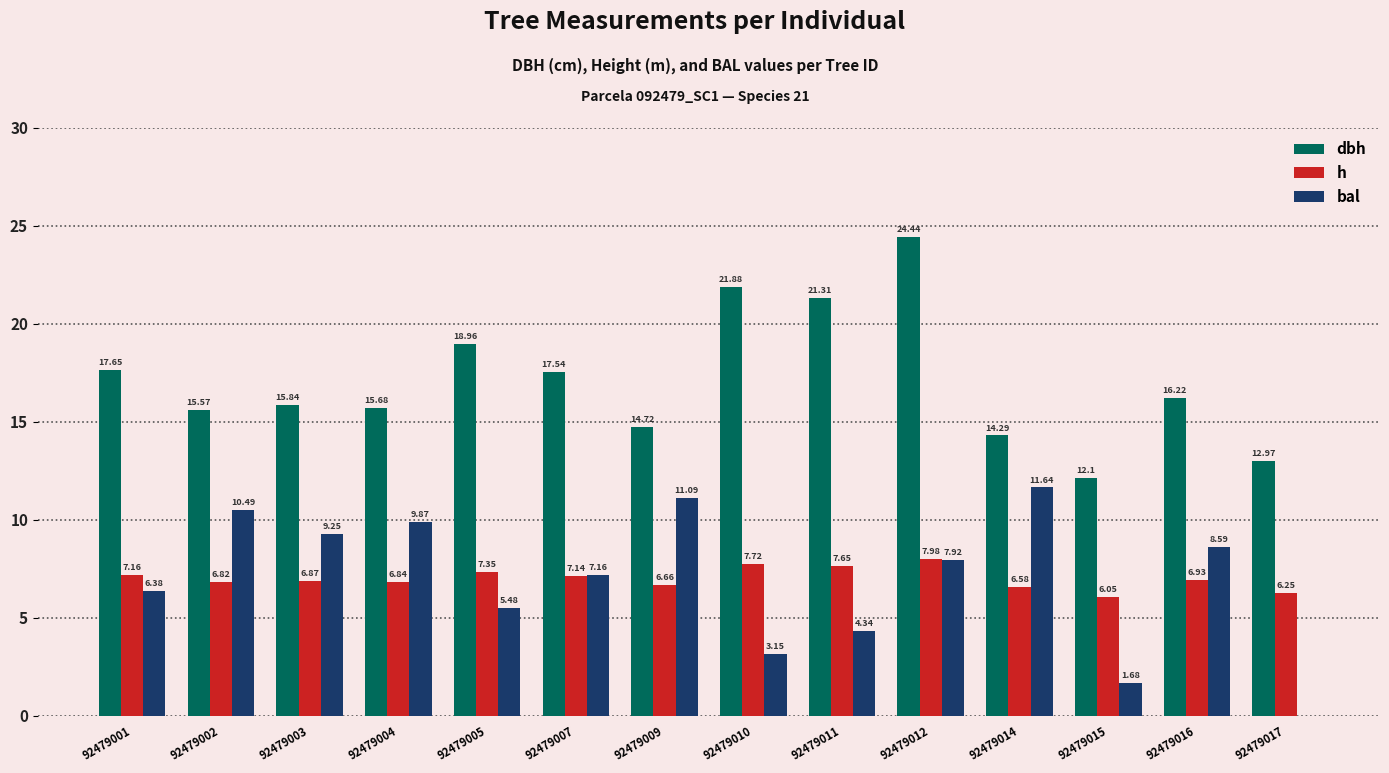

At which category is the sum across all series the highest?

92479012